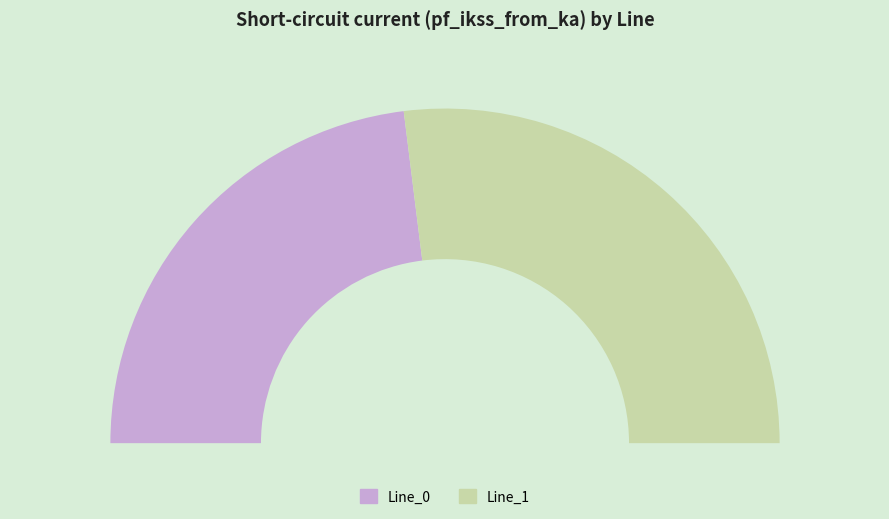

Count the number of slices in the pie.

3